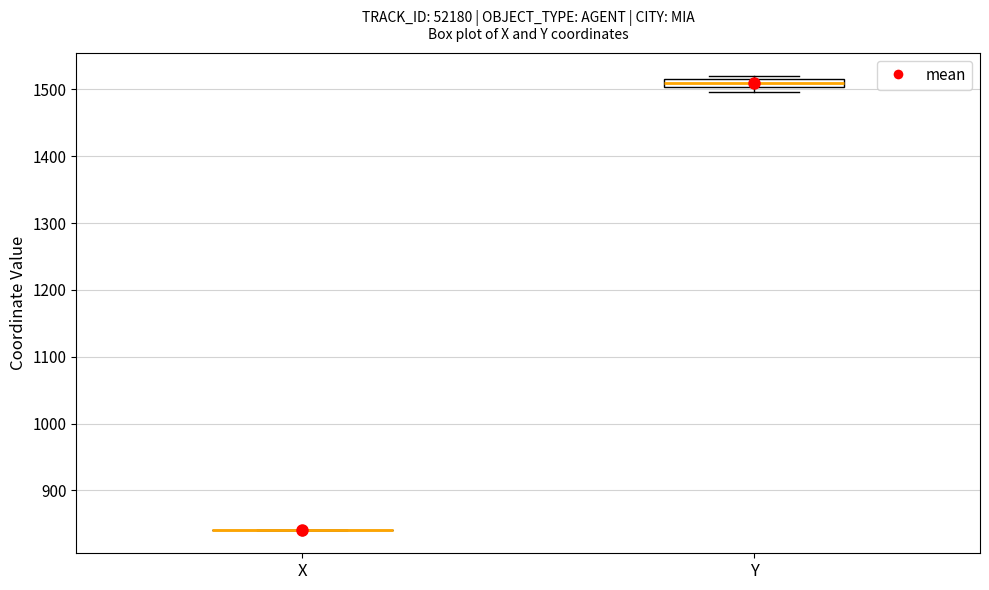

Comparing the boxes themselves (not the whiskers), which one is the tallest?

Y